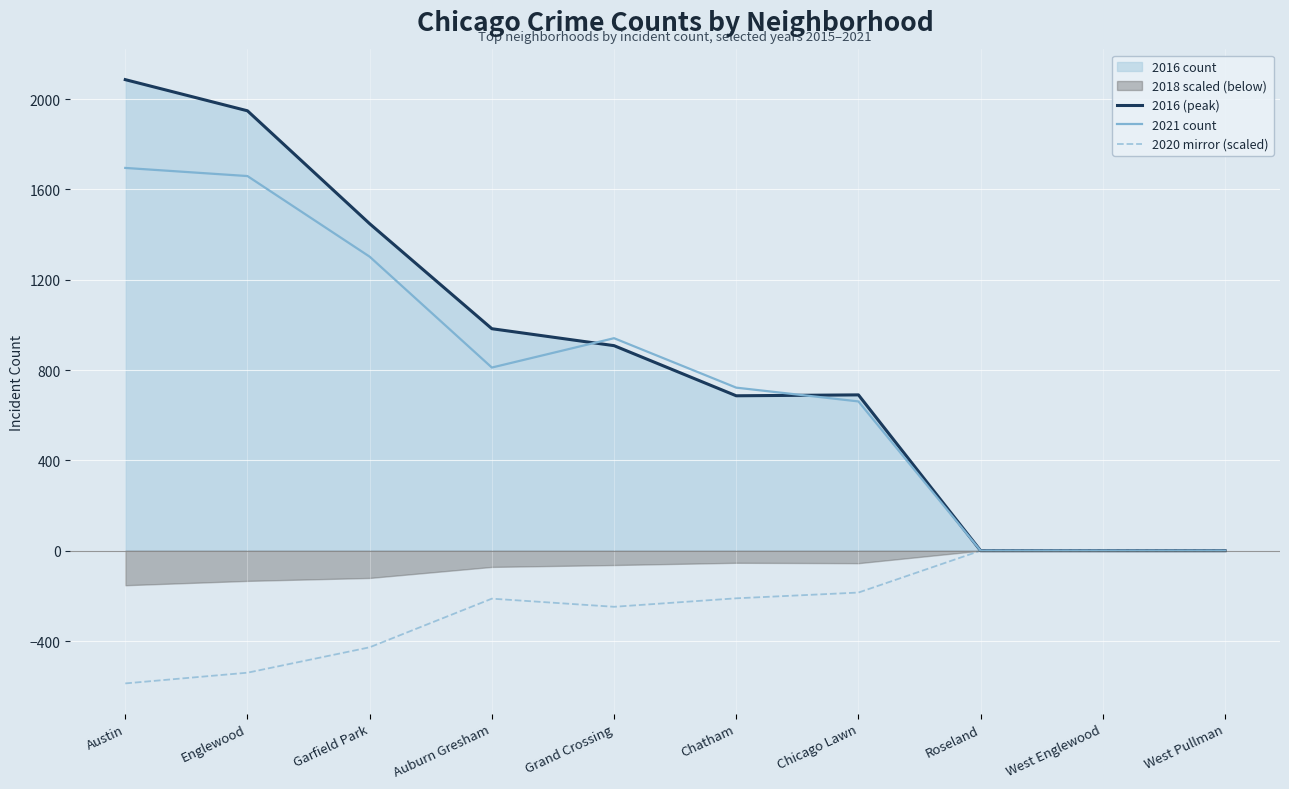

What is the highest value of the 2021 count series?

1695.0